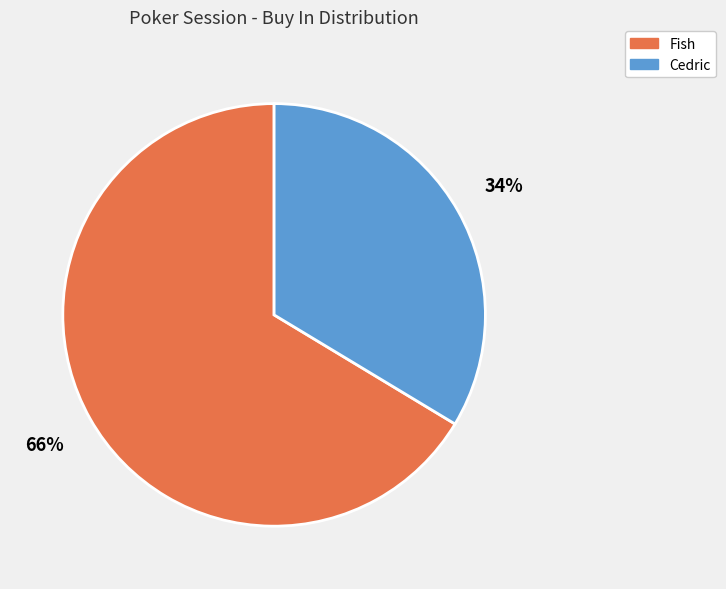

Is there a majority slice in this chart?

Yes